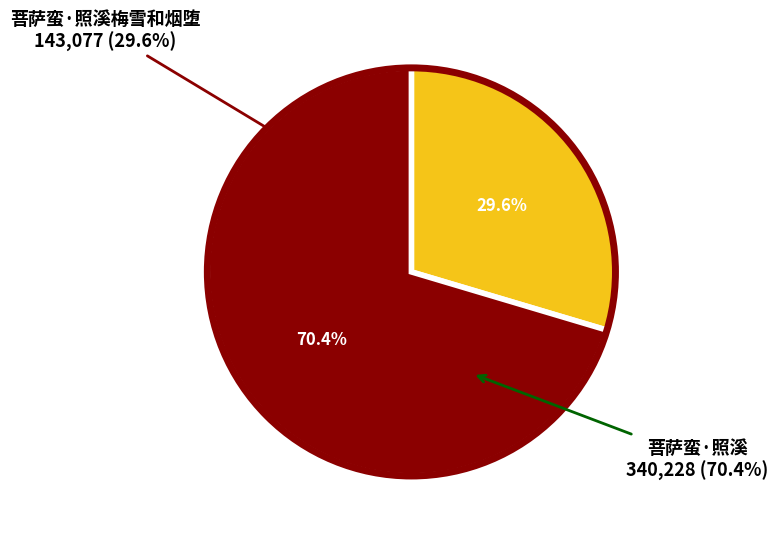

To the nearest percent, what is the combined percentage of 菩萨蛮·照溪 and 菩萨蛮·照溪梅雪和烟堕?

100%